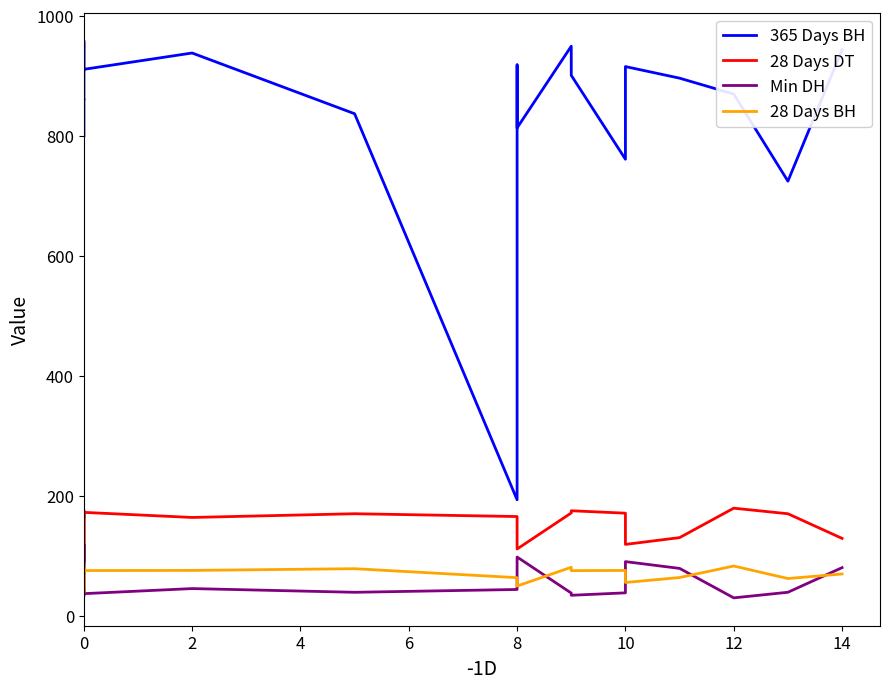

Which series has the largest total across all categories?

365 Days BH